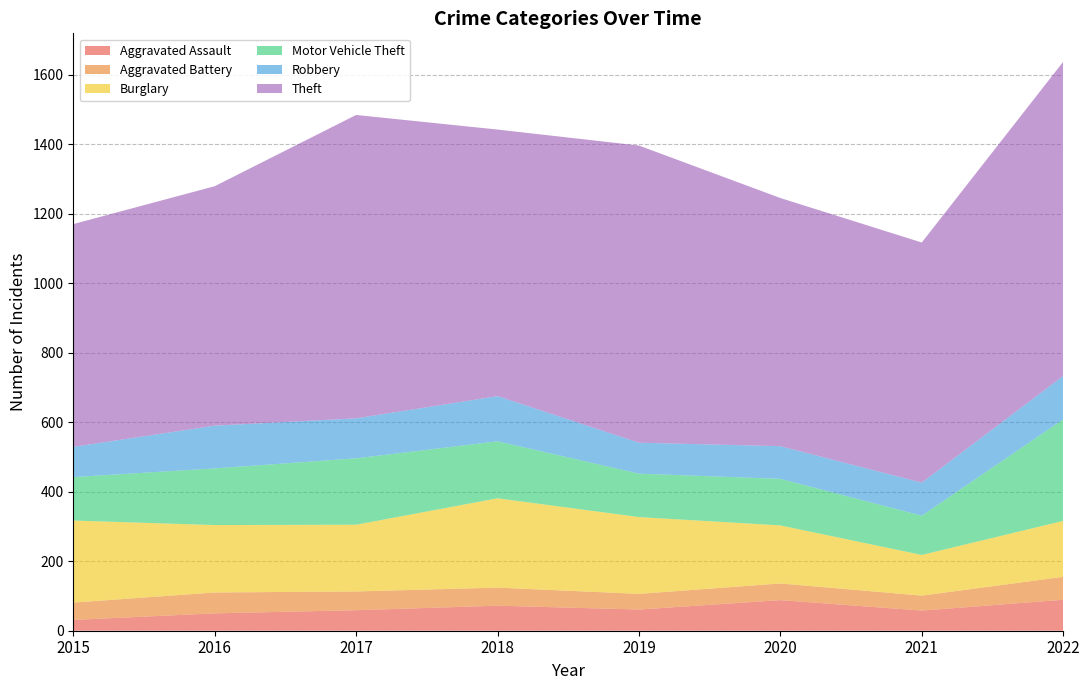

Reading right to left, transcribe all the data shown in this chart.

Aggravated Assault: 89	58	88	61	72	59	50	31
Aggravated Battery: 66	43	48	45	52	54	60	50
Burglary: 161	117	167	221	257	192	194	236
Motor Vehicle Theft: 292	113	134	125	164	191	163	125
Robbery: 125	95	94	89	130	115	123	87
Theft: 904	691	714	855	767	873	689	641